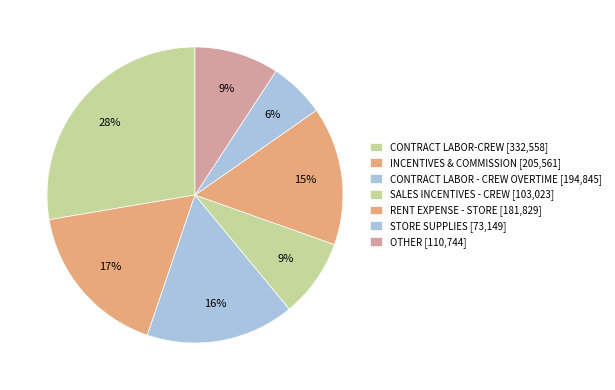

How many segments does this pie chart have?

7